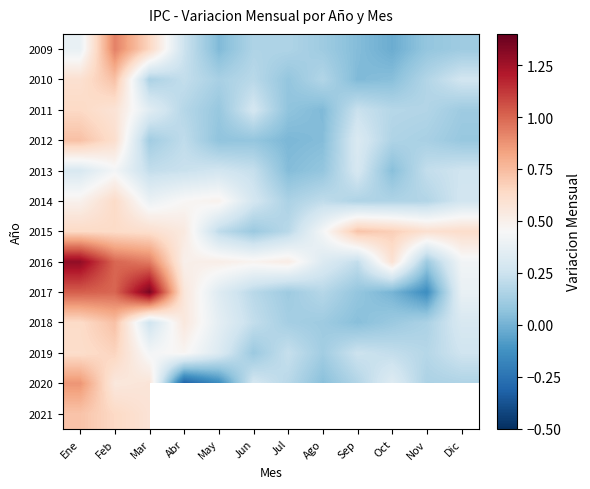

At which category is the sum across all series the highest?

Feb